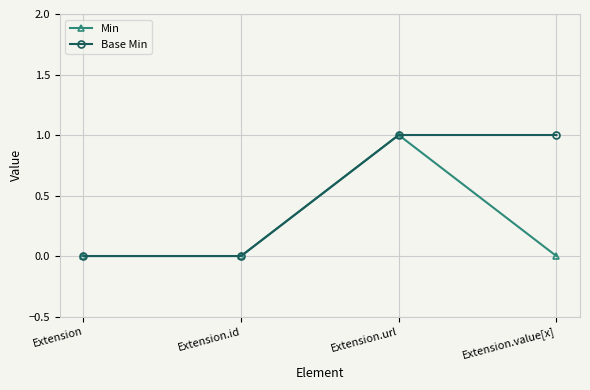

How many lines are shown in the chart?

2